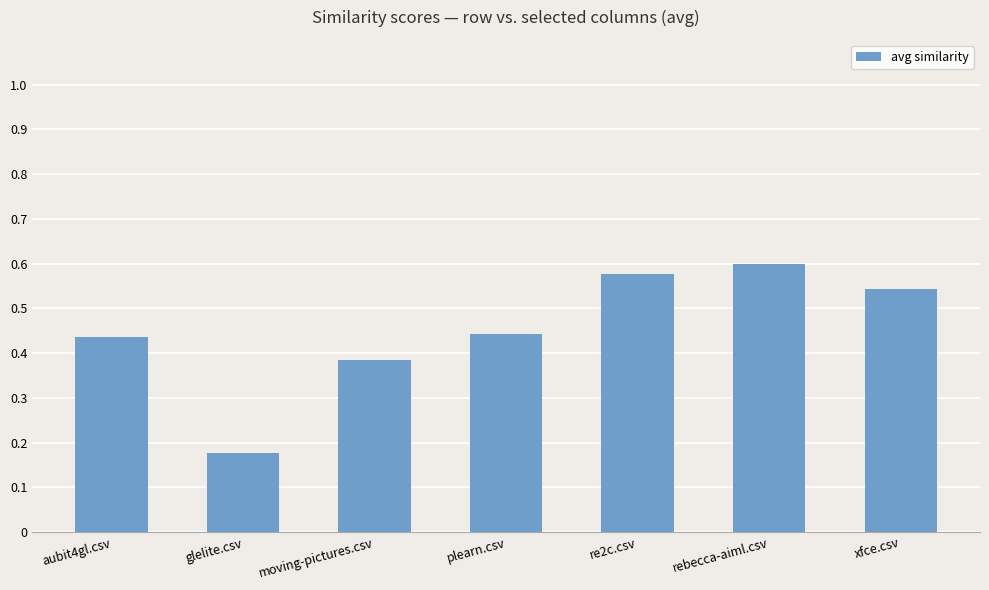

How many values are between 0 and 1?

7